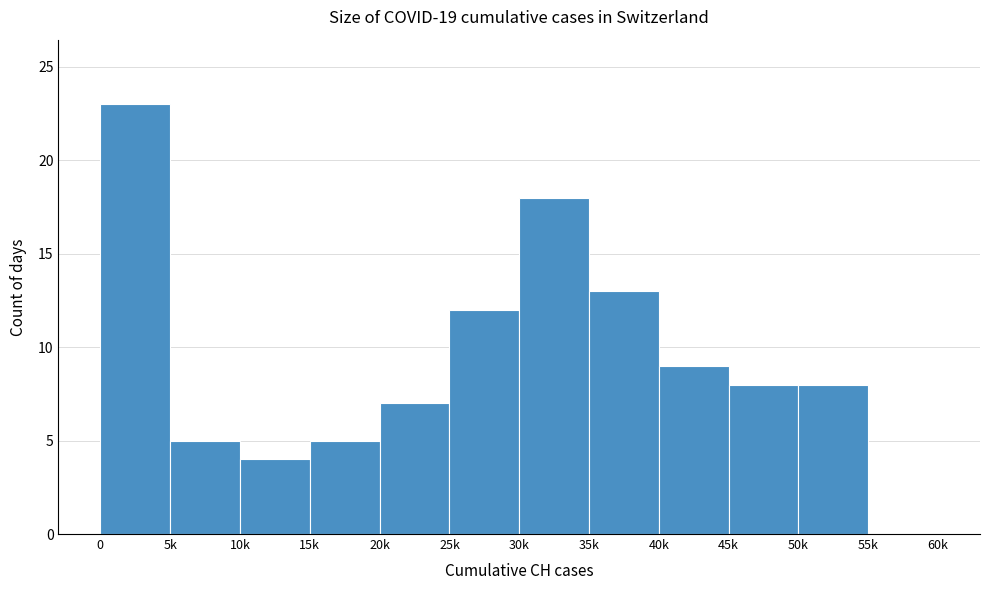

Reading left to right, transcribe all the data shown in this chart.

0=23	5k=5	10k=4	15k=5	20k=7	25k=12	30k=18	35k=13	40k=9	45k=8	50k=8	55k=0